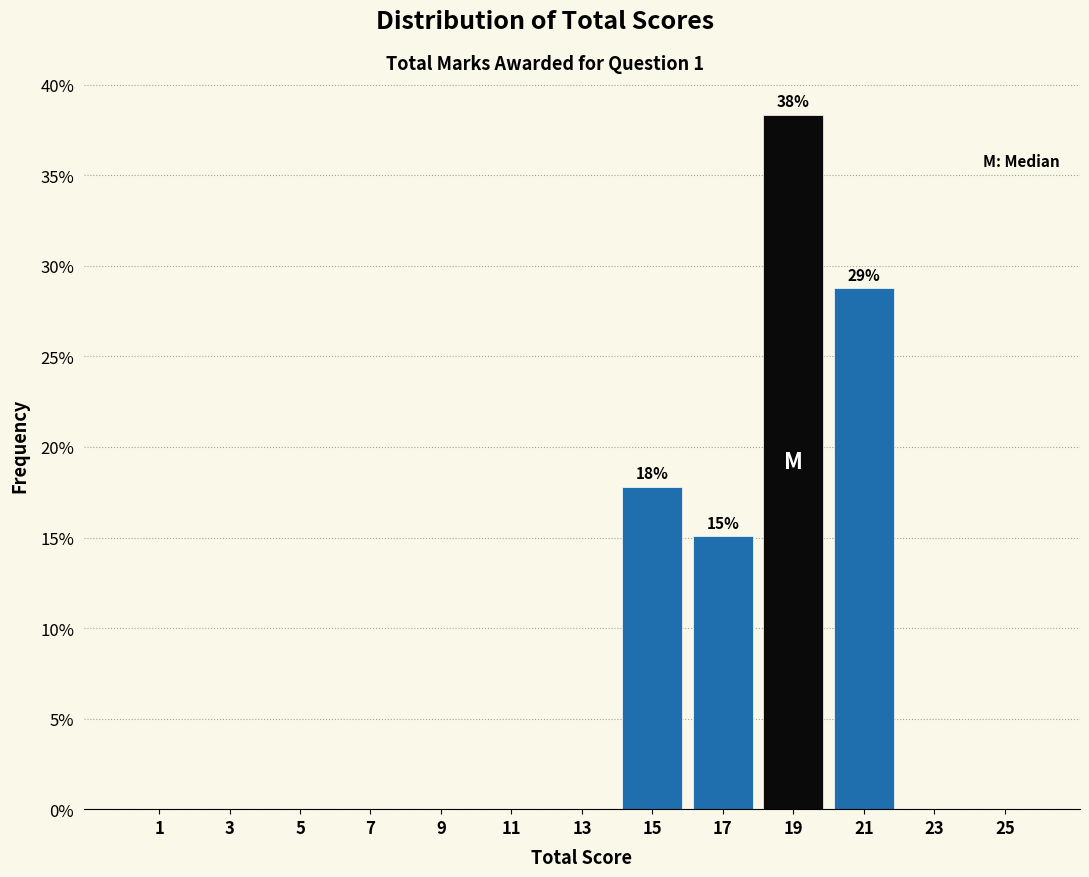

Over which range of the x-axis is the bar tallest?

18 to 20